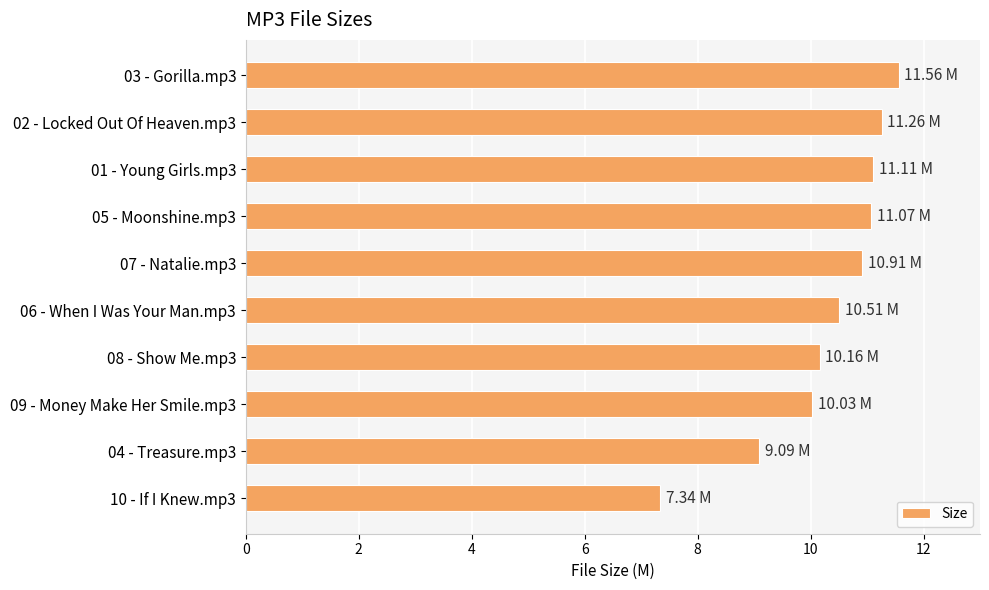

What is the average value?

10.3